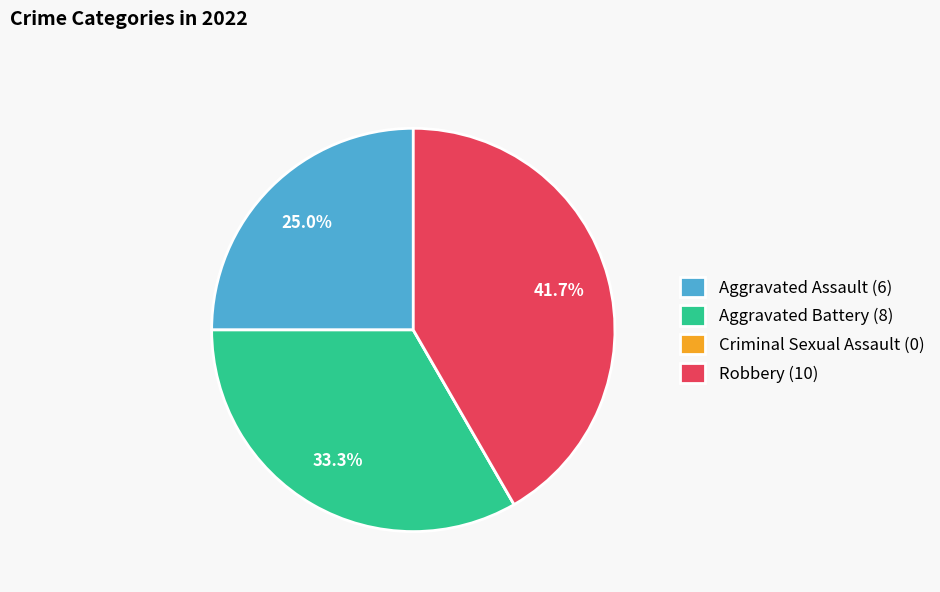

To the nearest percent, what is the average slice percentage?

25%